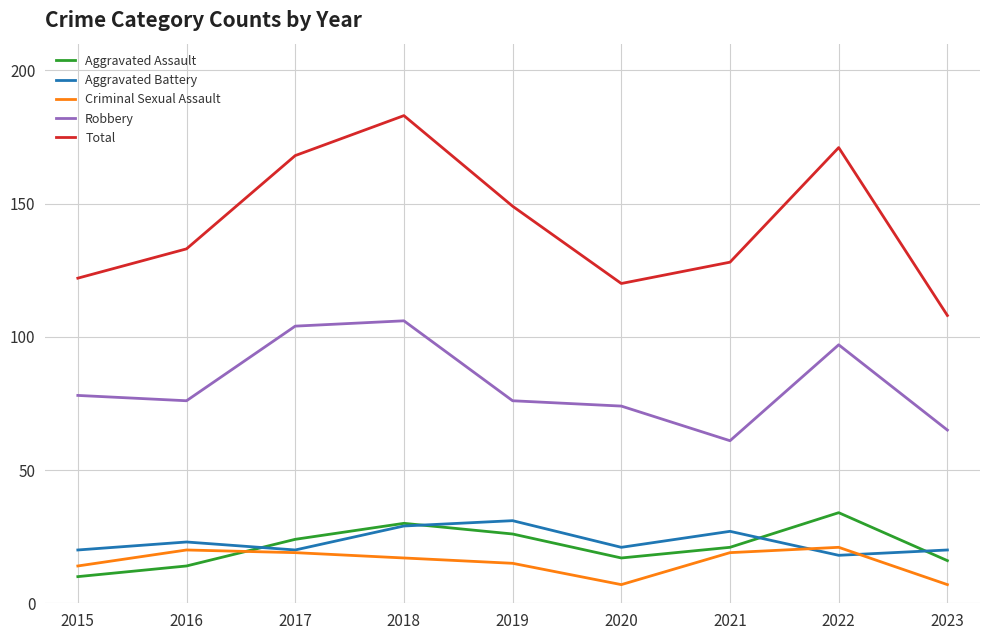

True or false: Aggravated Assault has a value of 26 at 2019.

True